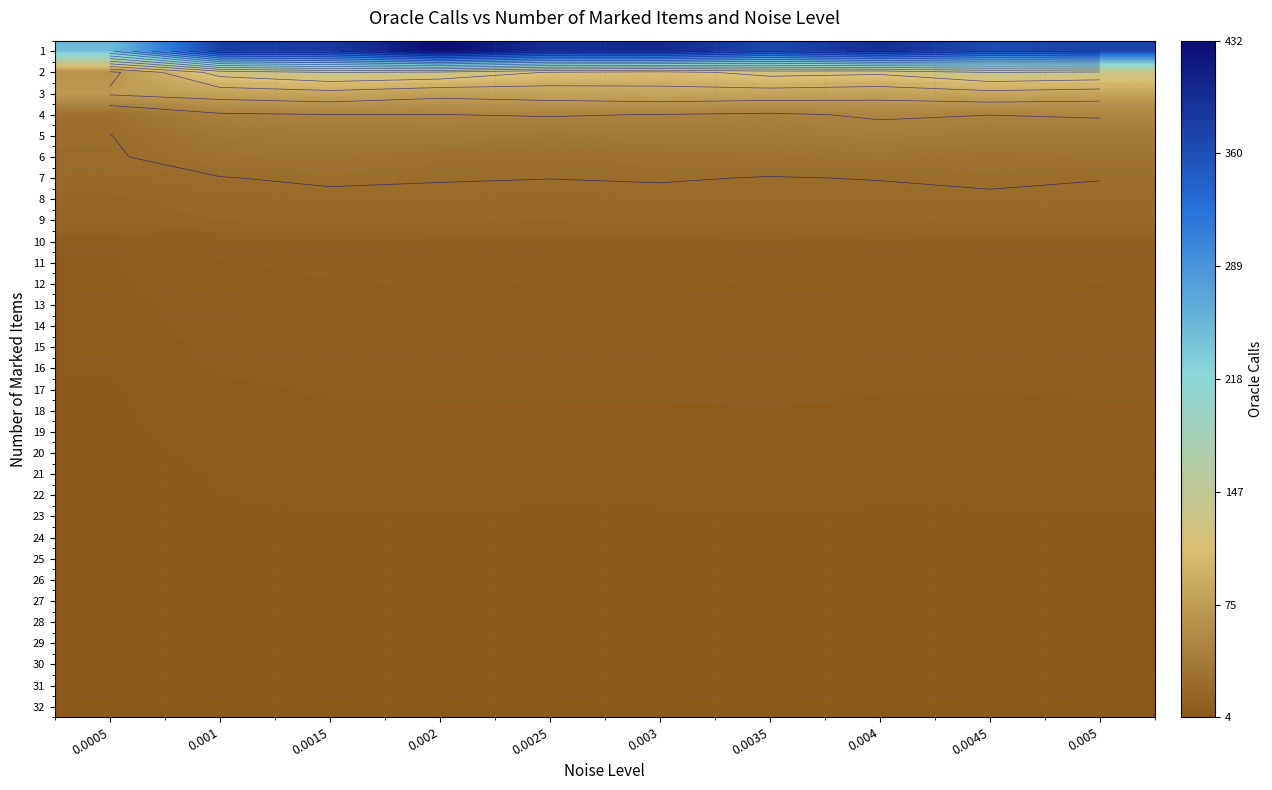

The value of 27 at 0.0035 is 6.9. True or false?

False